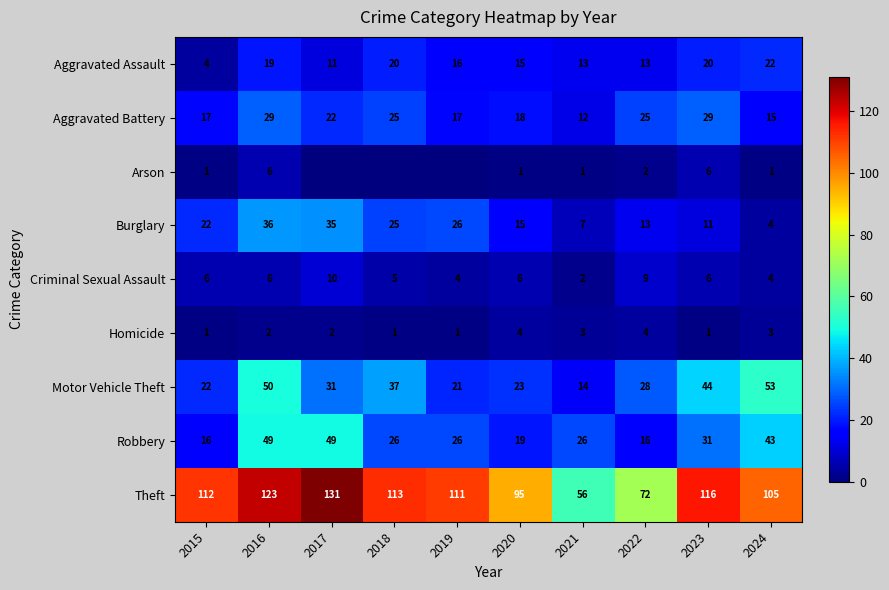

What is the sum of the Burglary values at 2022 and 2015?

35